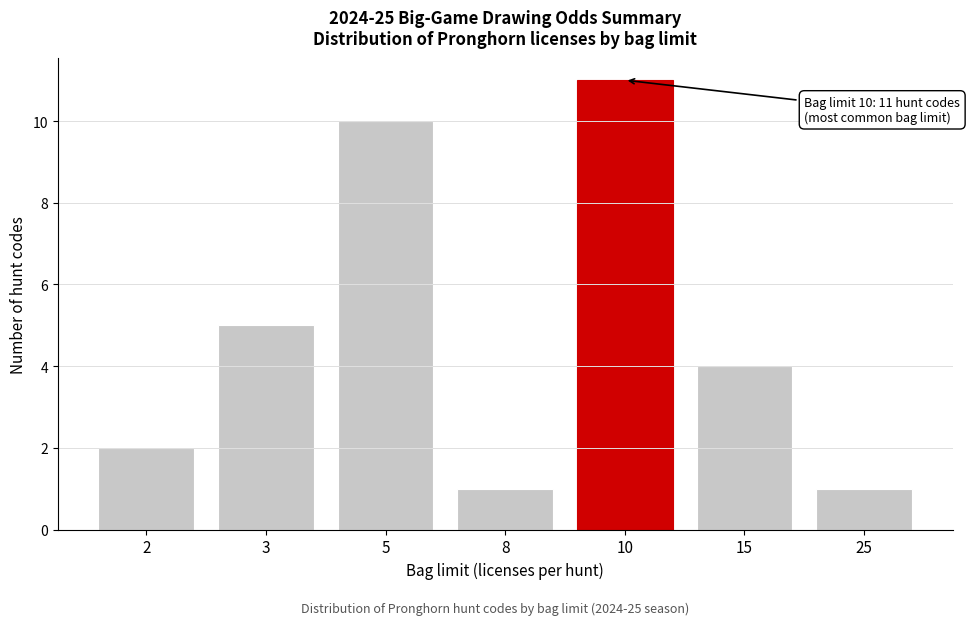

Reading left to right, what are all the values shown in this chart?

2	5	10	1	11	4	1